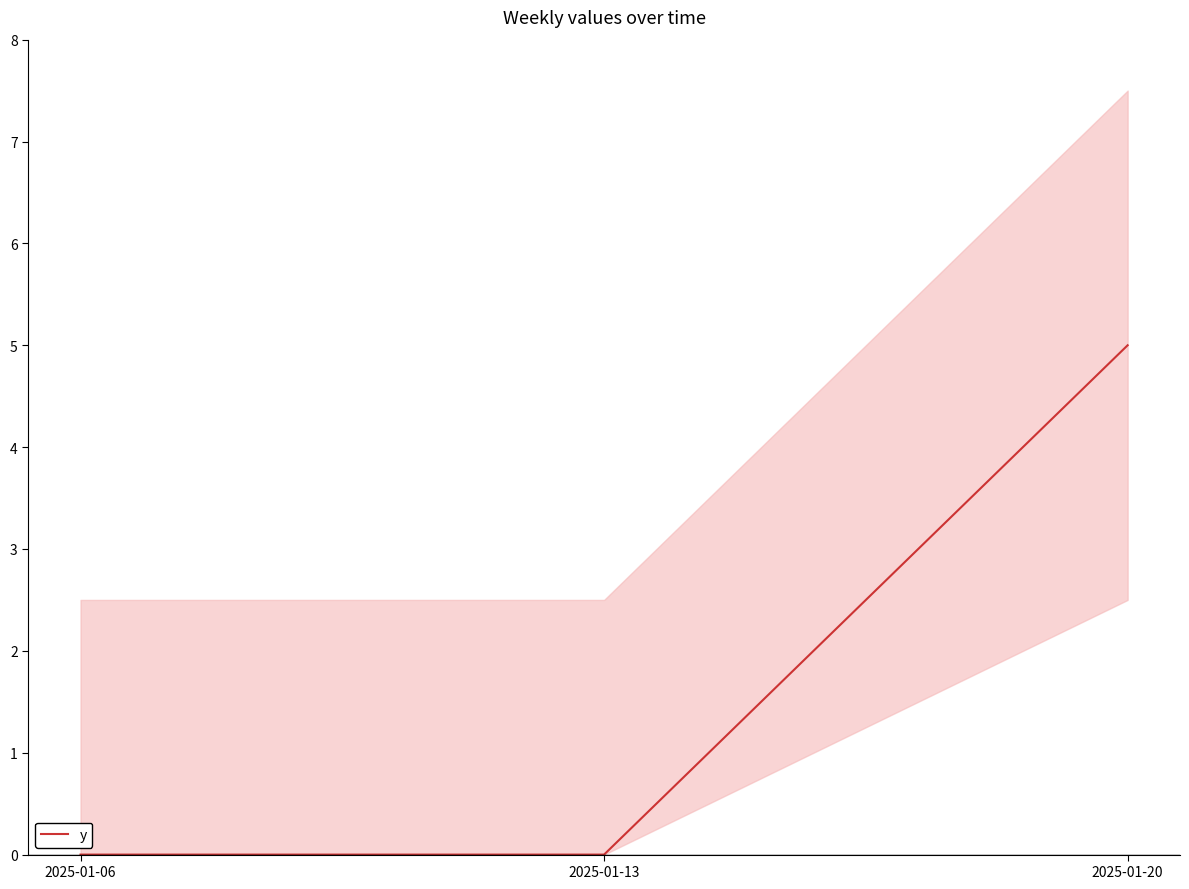

Between 2025-01-20 and 2025-01-06, which is larger?

2025-01-20